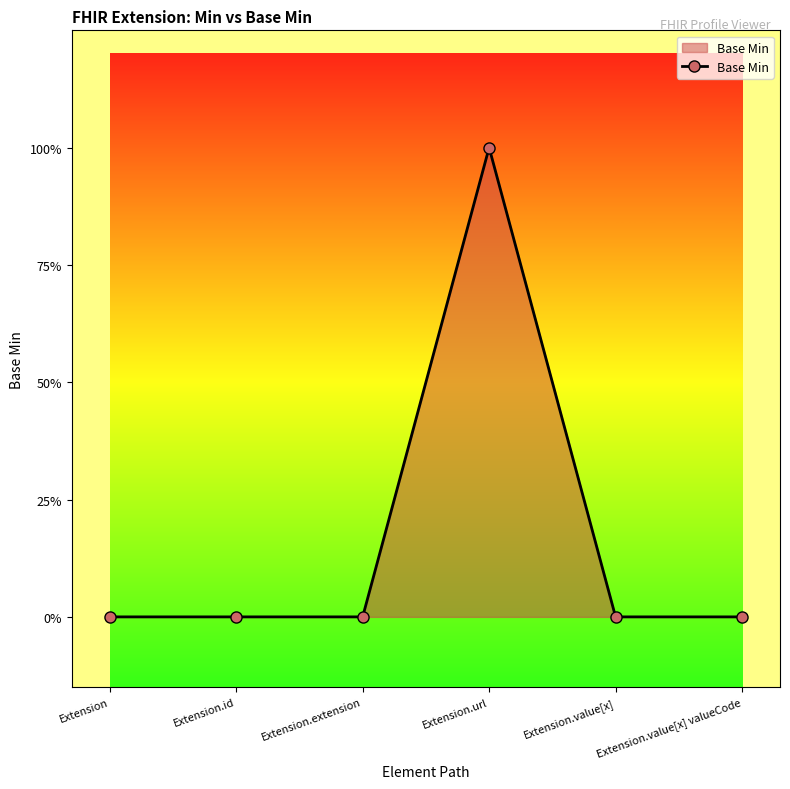

Does the chart have visible grid lines?

No